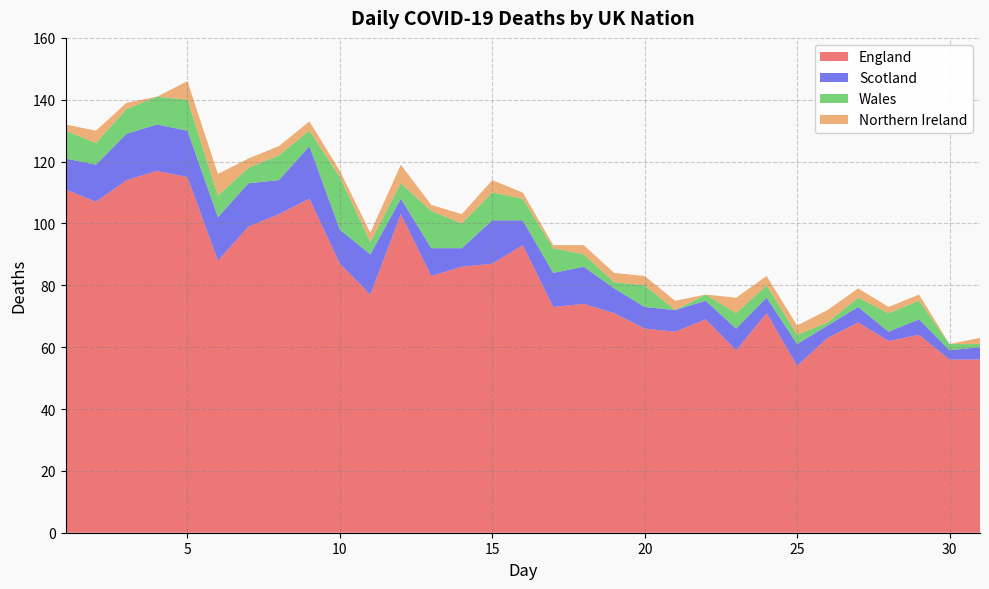

Reading left to right, extract all data points from this chart.

England: 1=111	2=107	3=114	4=117	5=115	6=88	7=99	8=103	9=108	10=87	11=77	12=103	13=83	14=86	15=87	16=93	17=73	18=74	19=71	20=66	21=65	22=69	23=59	24=71	25=54	26=63	27=68	28=62	29=64	30=56	31=56
Scotland: 1=10	2=12	3=15	4=15	5=15	6=14	7=14	8=11	9=17	10=11	11=13	12=5	13=9	14=6	15=14	16=8	17=11	18=12	19=8	20=7	21=7	22=6	23=7	24=5	25=7	26=4	27=5	28=3	29=5	30=3	31=4
Wales: 1=9	2=7	3=8	4=9	5=10	6=7	7=5	8=8	9=5	10=17	11=4	12=5	13=12	14=8	15=9	16=7	17=8	18=4	19=2	20=7	21=0	22=2	23=5	24=4	25=3	26=1	27=3	28=6	29=6	30=2	31=1
Northern Ireland: 1=2	2=4	3=2	4=0	5=6	6=7	7=3	8=3	9=3	10=2	11=3	12=6	13=2	14=3	15=4	16=2	17=1	18=3	19=3	20=3	21=3	22=0	23=5	24=3	25=3	26=4	27=3	28=2	29=2	30=0	31=2